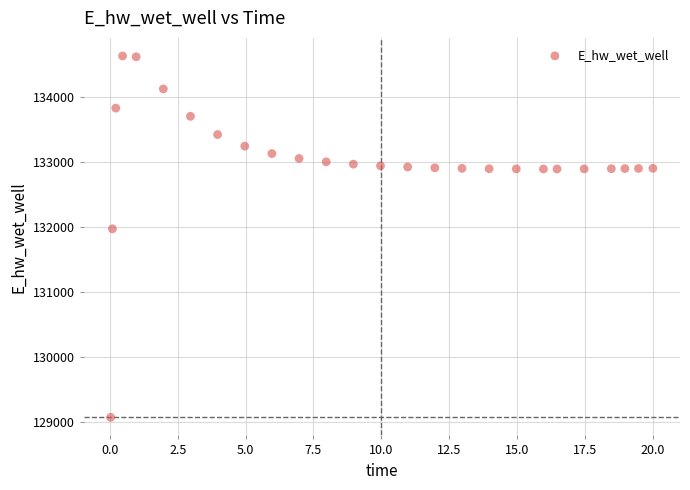

What Y value in the scatter plot is closest to 131849?

131970.3